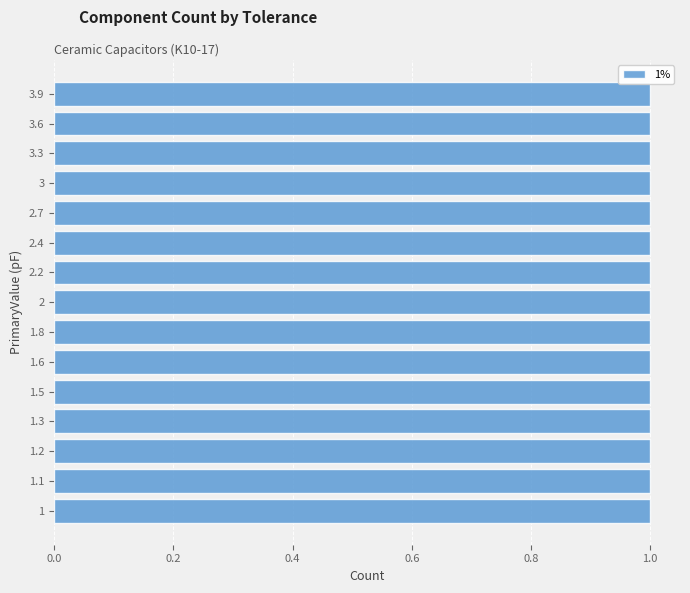

Are the bars horizontal?

Yes